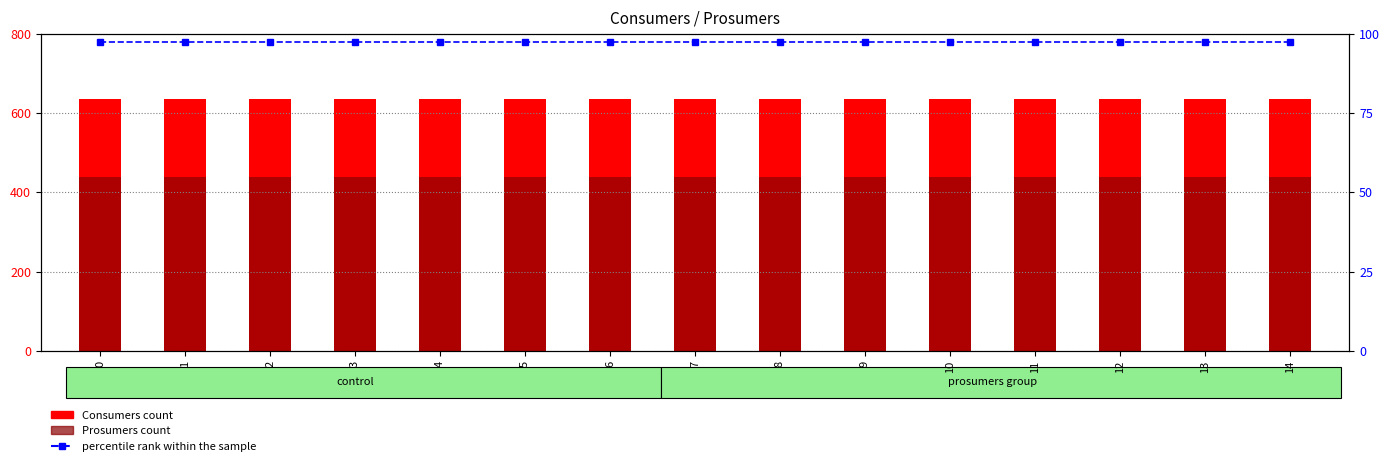

Rank the series at 6 from highest to lowest value.

Consumers, Prosumers, percentile rank within the sample